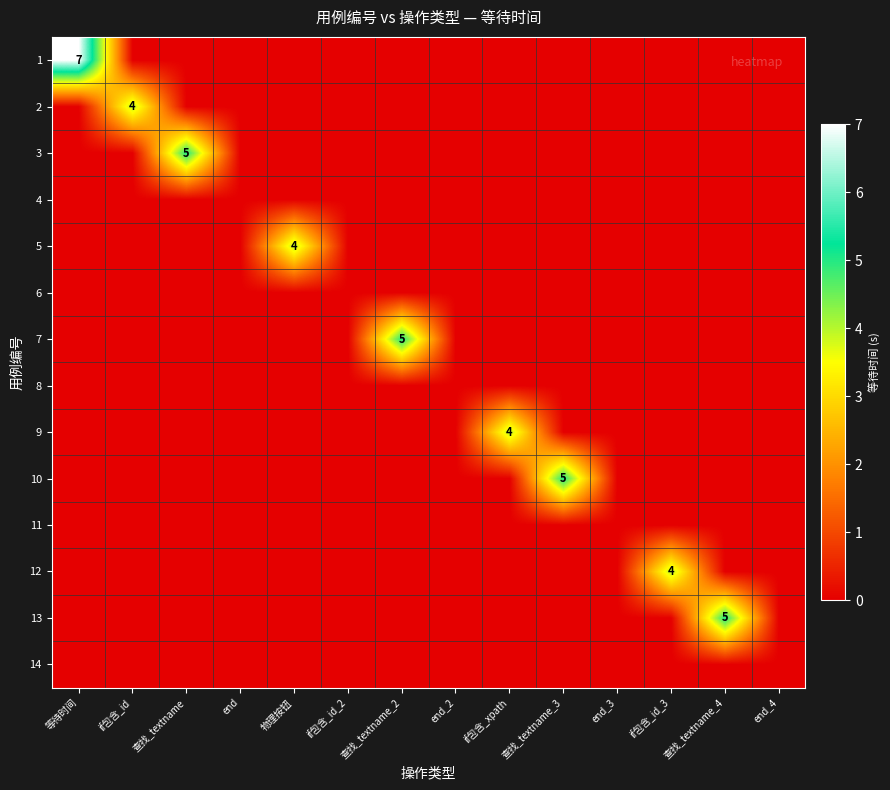

Which category has the highest value across all series?

等待时间